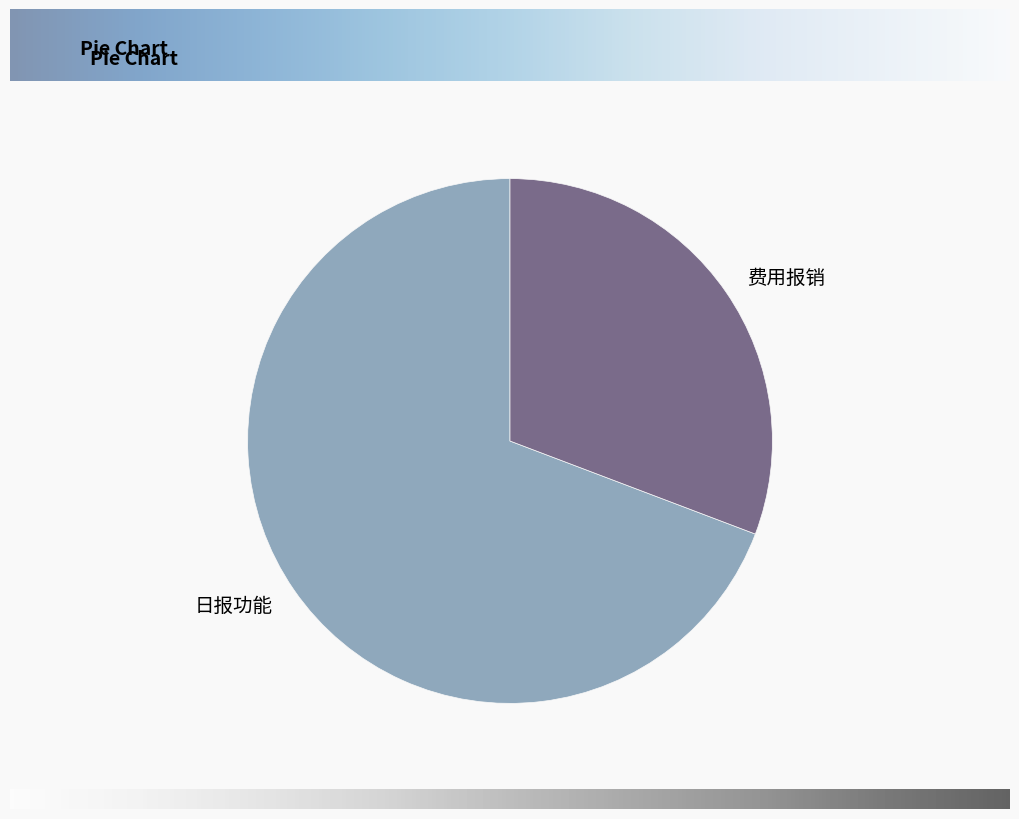

Is the sum of 费用报销 and 日报功能 greater than half?

Yes